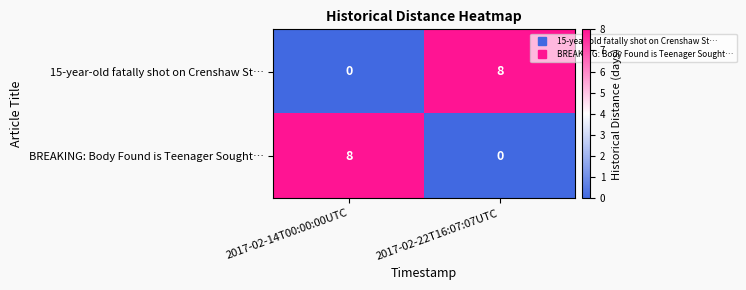

Is the value of 15-year-old fatally shot on Crenshaw St… at 2017-02-14T00:00:00UTC greater than the value of BREAKING: Body Found is Teenager Sought… at 2017-02-14T00:00:00UTC?

No